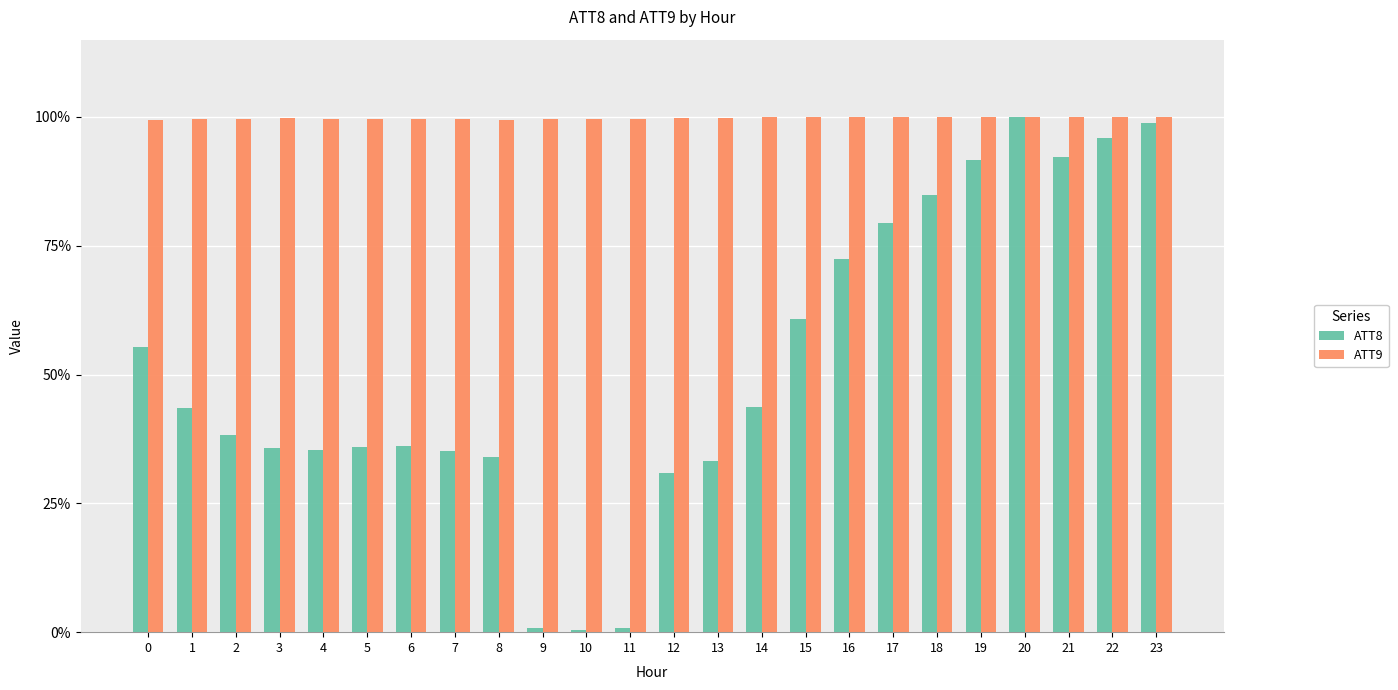

Are the bars grouped side by side (vs. stacked)?

Yes